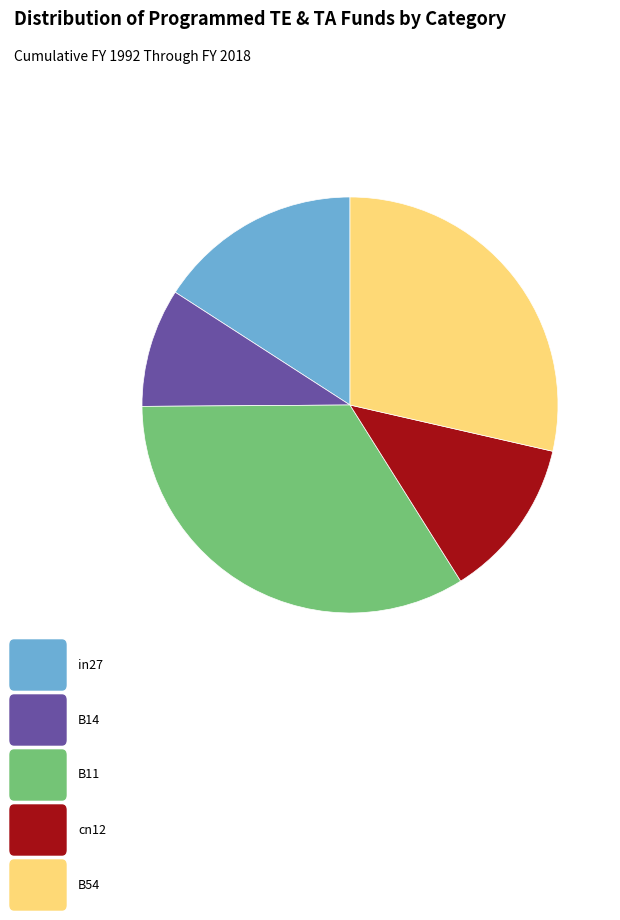

Does any single category account for the majority?

No